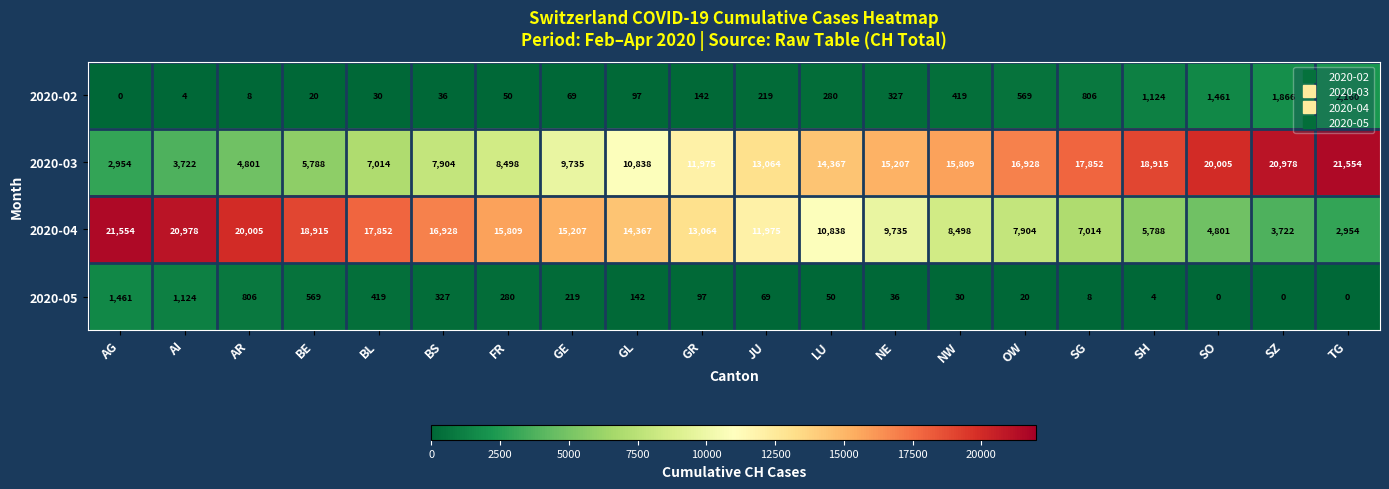

At how many categories does at least one series exceed 19345?

6